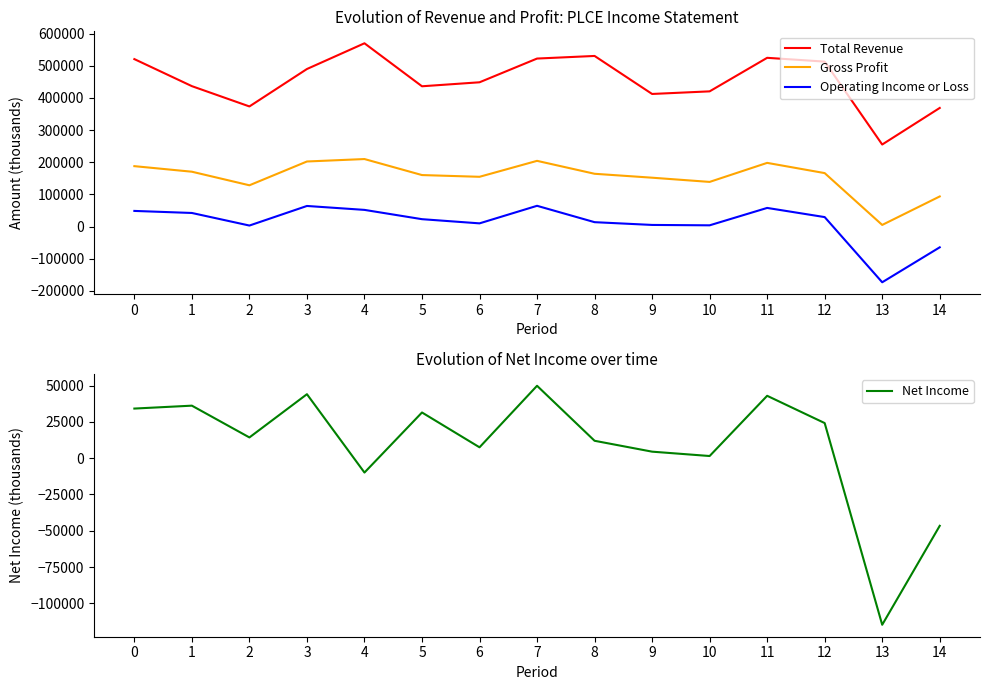

Read the Total Revenue value at 2.

373600